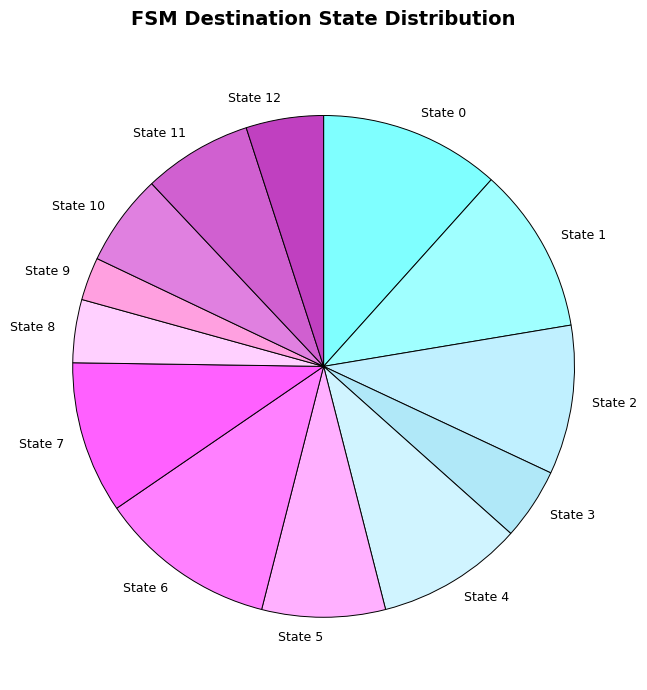

Do State 7 and State 11 together represent more than half of the pie?

No